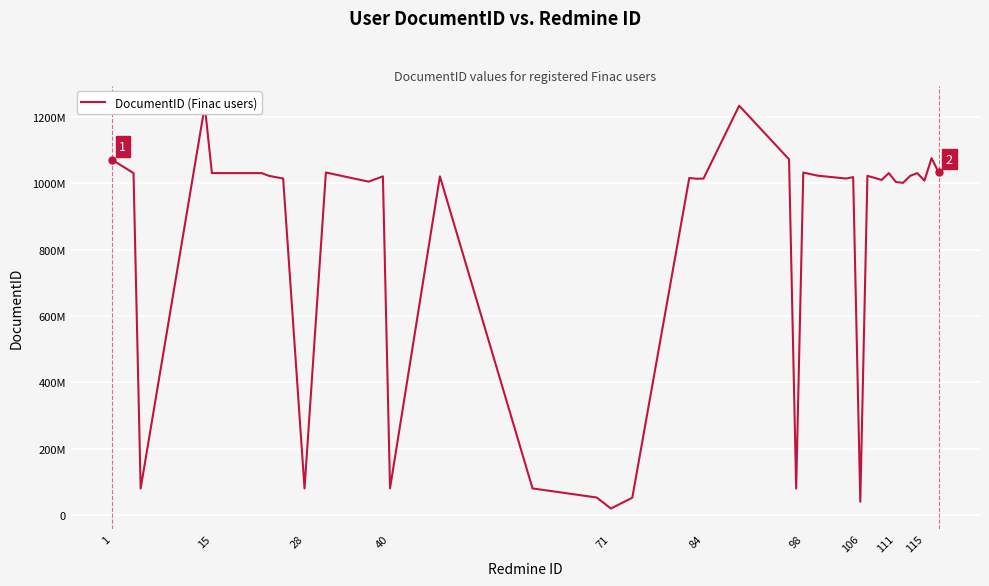

Is this an area chart (filled region under the line)?

No